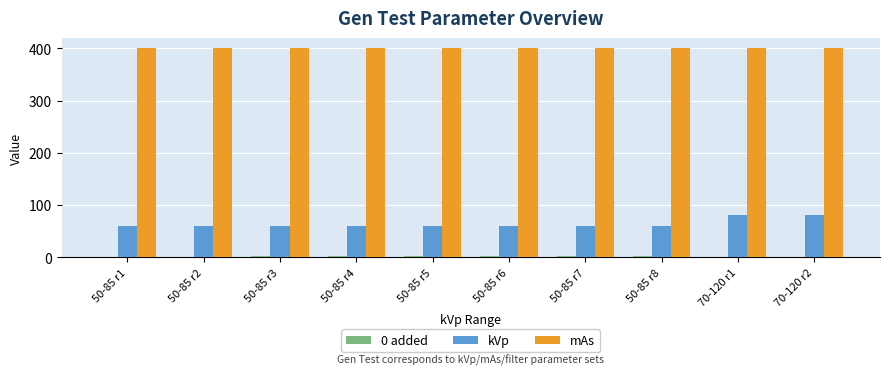

What is the highest value of the kVp series?

80.0